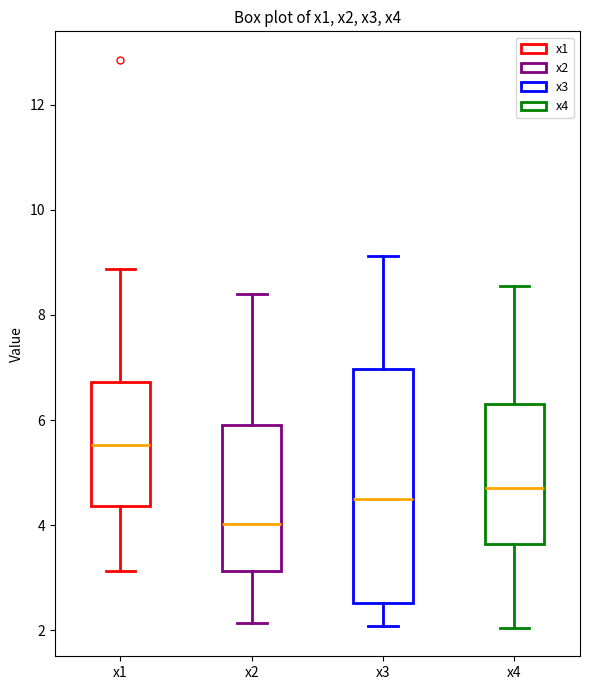

Reading left to right, read every box against the y-axis: the position of its median line, the range the box covers, and the ends of its whiskers. The values are not printed on the chart, so give them approximately, as read against the axis.

x1: median 5.6, box 4.4 to 6.8, whiskers 3.2 to 8.8
x2: median 4.0, box 3.2 to 6.0, whiskers 2.2 to 8.4
x3: median 4.4, box 2.6 to 7.0, whiskers 2.0 to 9.2
x4: median 4.8, box 3.6 to 6.4, whiskers 2.0 to 8.6